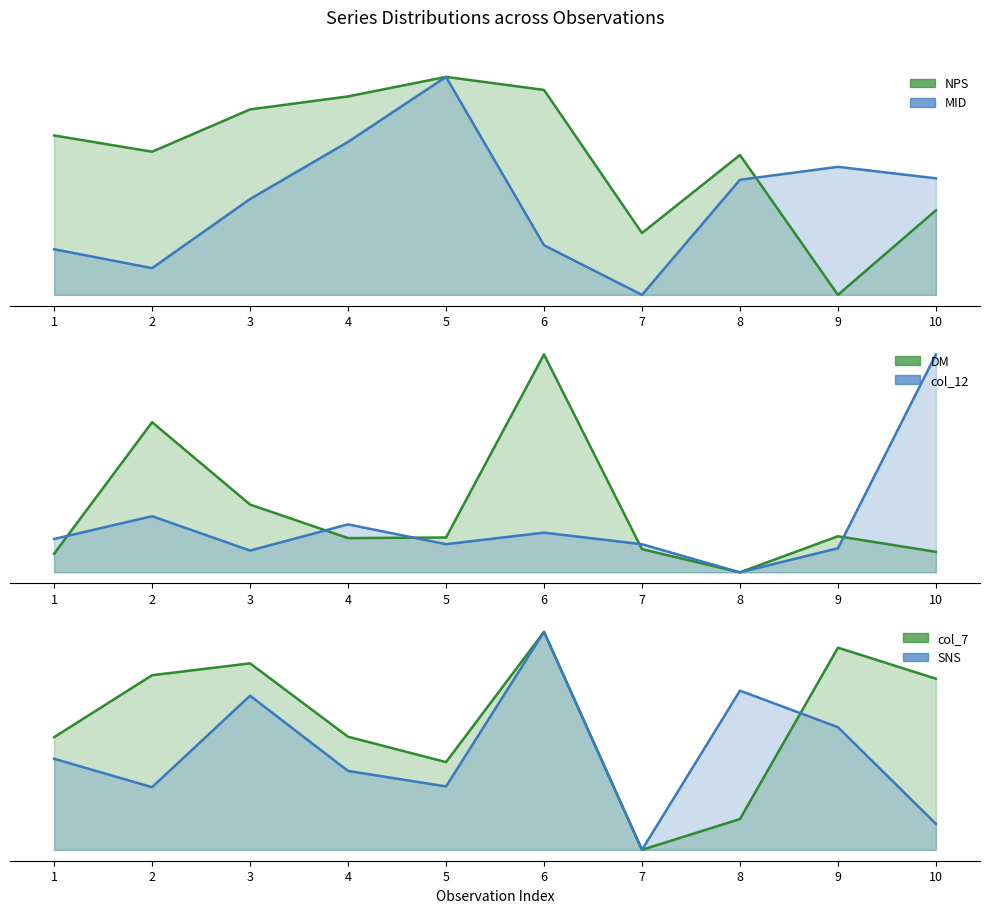

Which series has the widest spread of values?

NPS